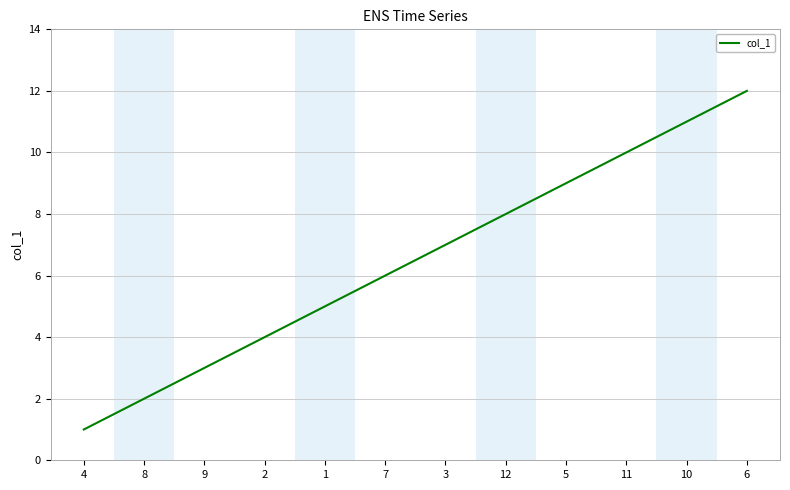

Is it true that the value at 8 is 3?

False